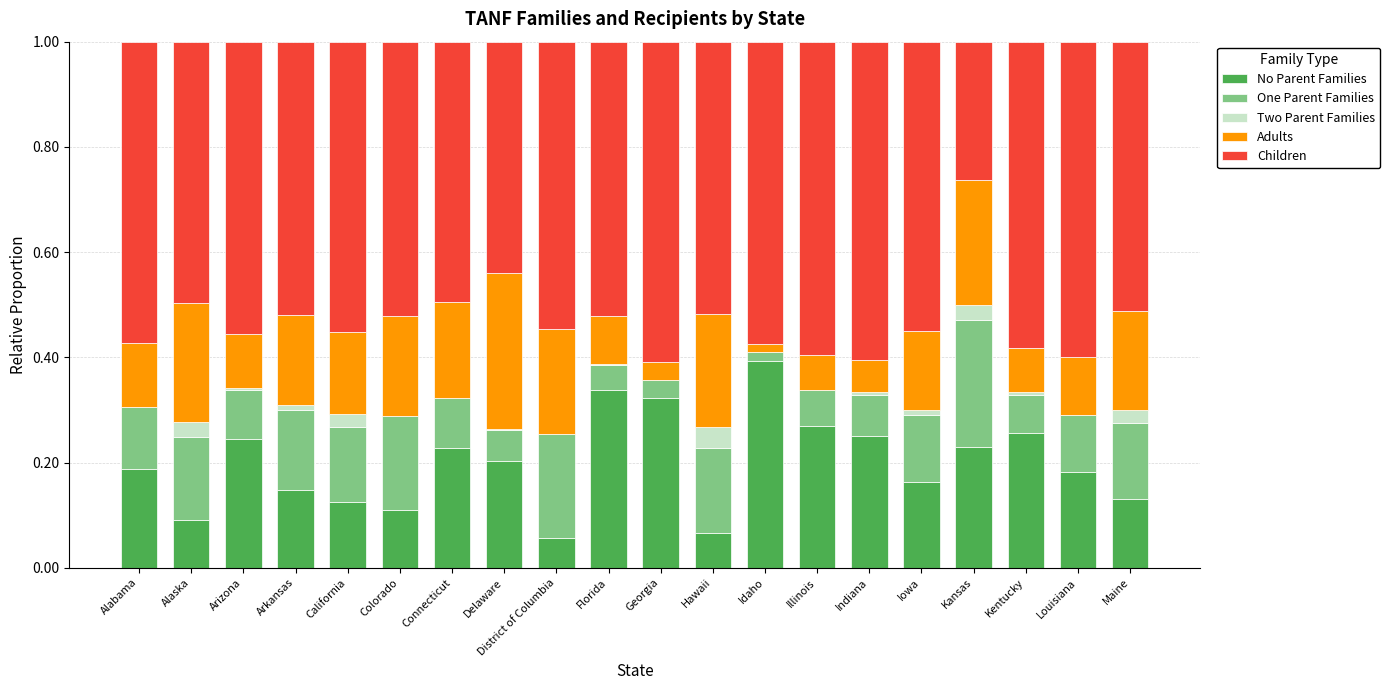

What is the sum of all No Parent Families values?

4.0